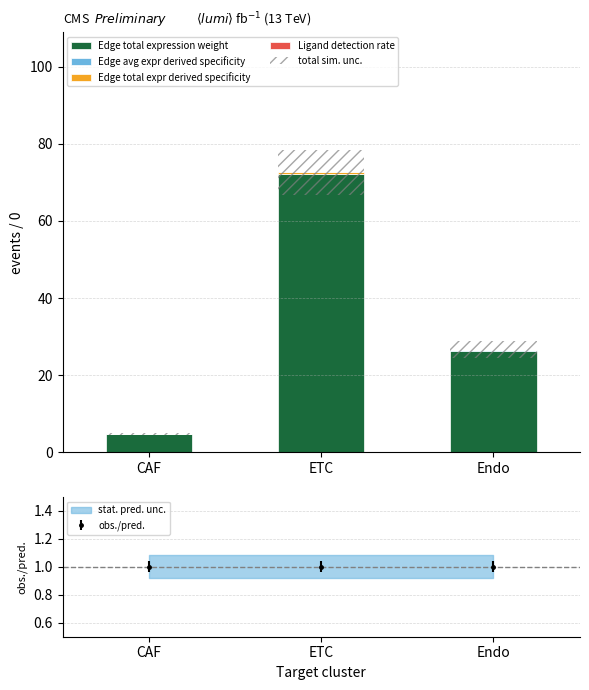

At ETC, list the series in order from largest to smallest.

Edge total expression weight, total sim. unc., Edge total expr derived specificity, Edge avg expr derived specificity, Ligand detection rate